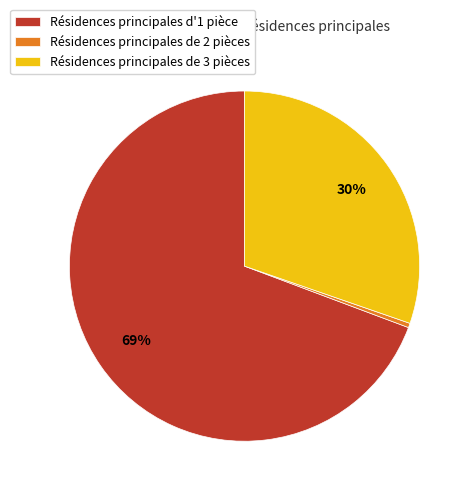

Which slice represents more than half of the pie?

Résidences principales d'1 pièce